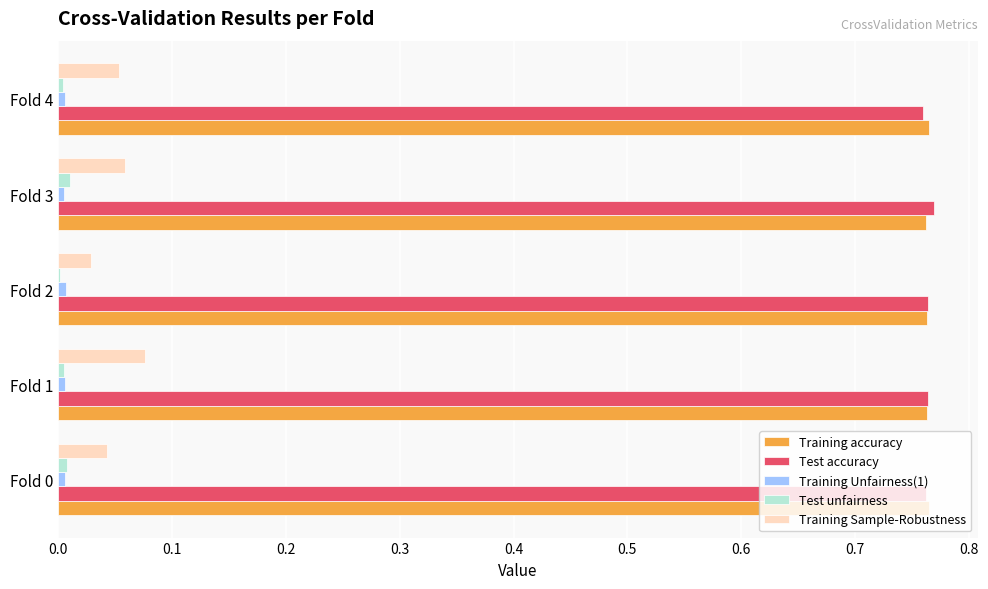

True or false: Test unfairness has a value of 0.0 at Fold 1.

True